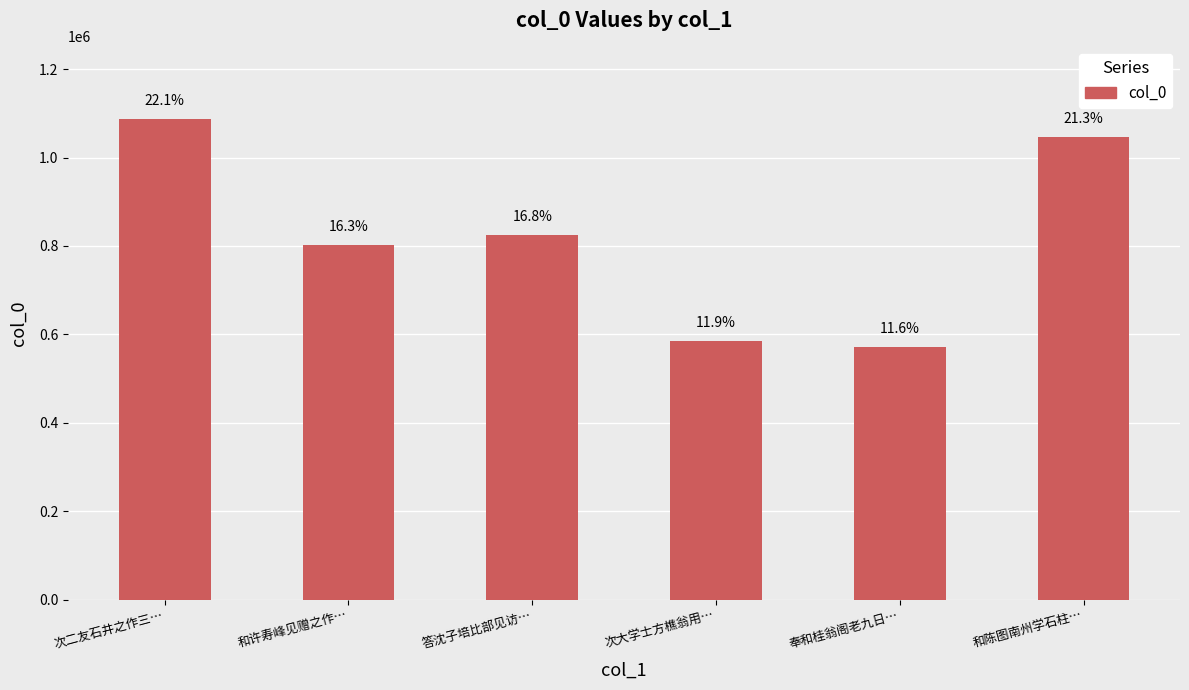

What is the average value?

819838